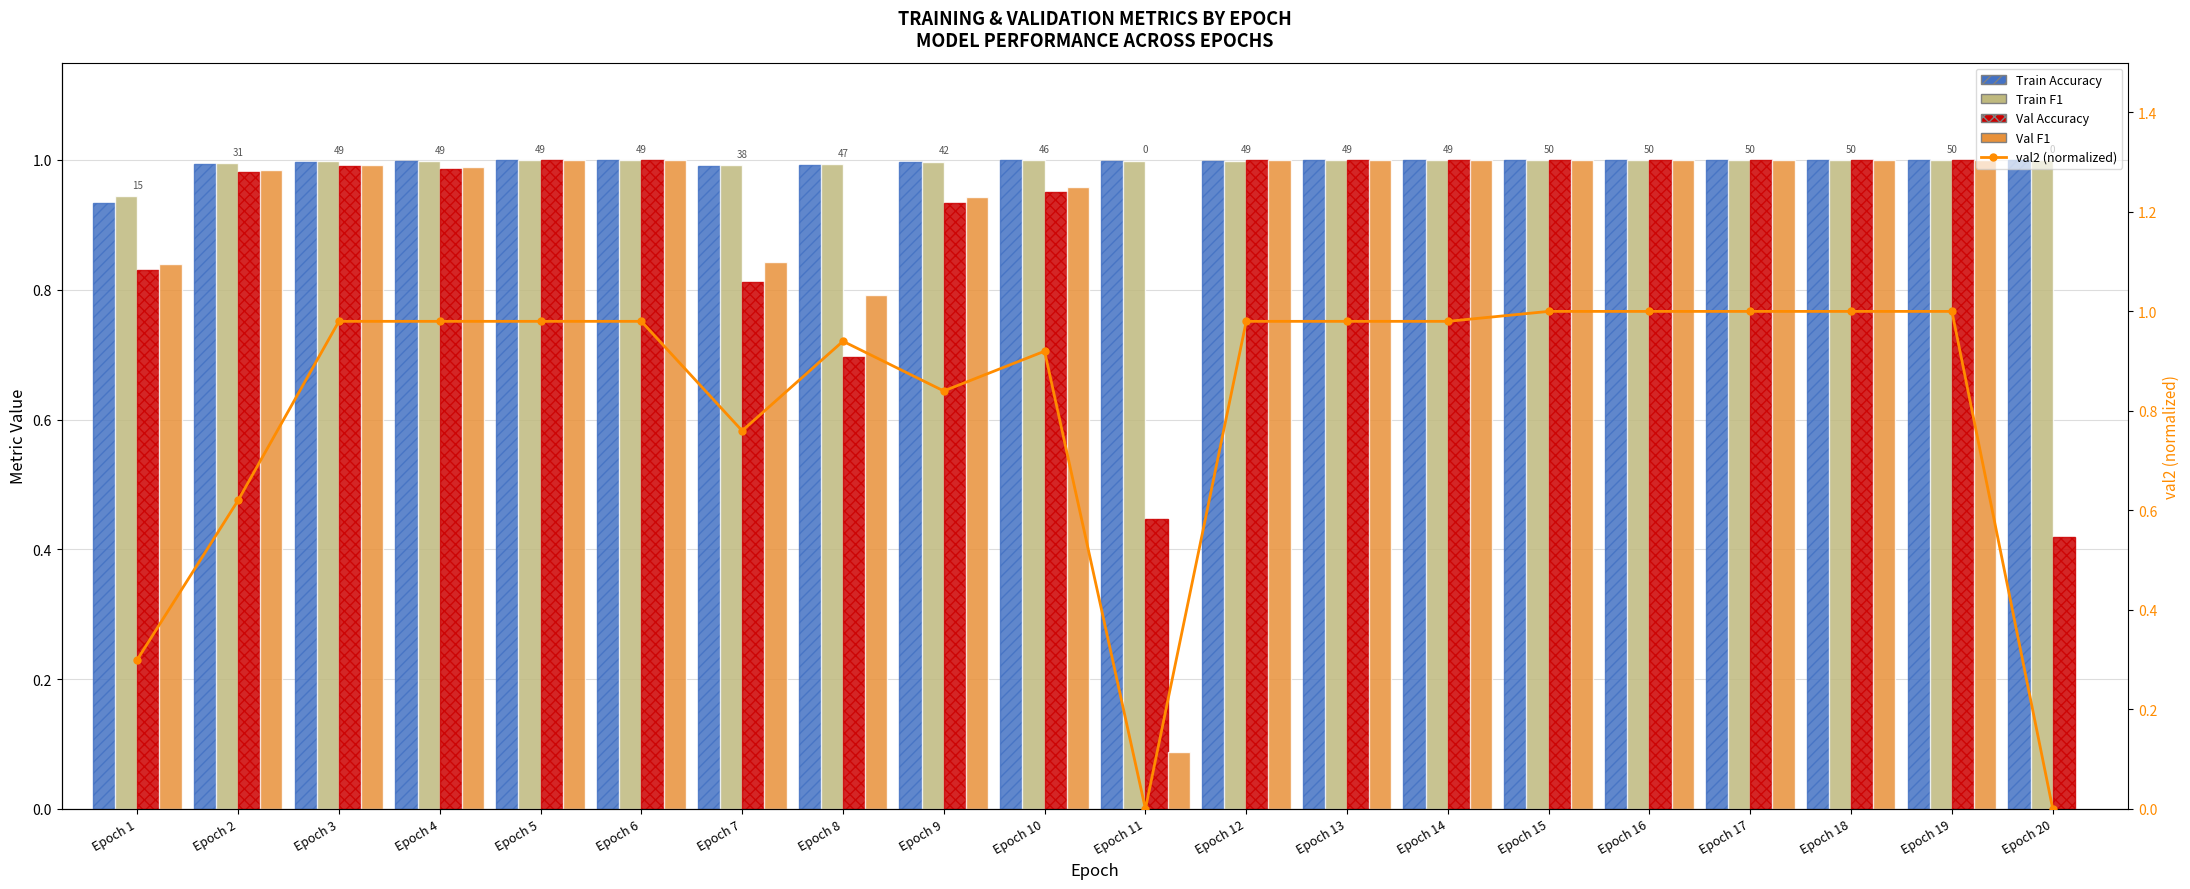

Reading right to left, what are all the values shown in this chart?

Train Accuracy: 1.0	1.0	1.0	1.0	1.0	1.0	1.0	1.0	1.0	1.0	1.0	1.0	1.0	1.0	1.0	1.0	1.0	1.0	1.0	0.9
Train F1: 1.0	1.0	1.0	1.0	1.0	1.0	1.0	1.0	1.0	1.0	1.0	1.0	1.0	1.0	1.0	1.0	1.0	1.0	1.0	0.9
Val Accuracy: 0.4	1.0	1.0	1.0	1.0	1.0	1.0	1.0	1.0	0.4	1.0	0.9	0.7	0.8	1.0	1.0	1.0	1.0	1.0	0.8
Val F1: 0.0	1.0	1.0	1.0	1.0	1.0	1.0	1.0	1.0	0.1	1.0	0.9	0.8	0.8	1.0	1.0	1.0	1.0	1.0	0.8
val2 (normalized): 0.0	1.0	1.0	1.0	1.0	1.0	1.0	1.0	1.0	0.0	0.9	0.8	0.9	0.8	1.0	1.0	1.0	1.0	0.6	0.3